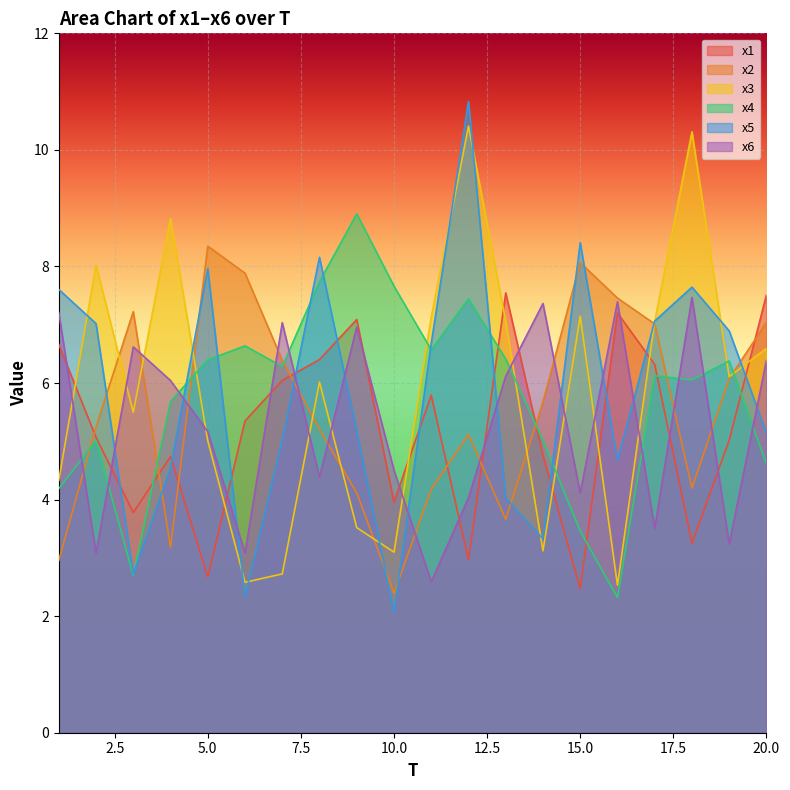

Count the number of categories in the chart.

20